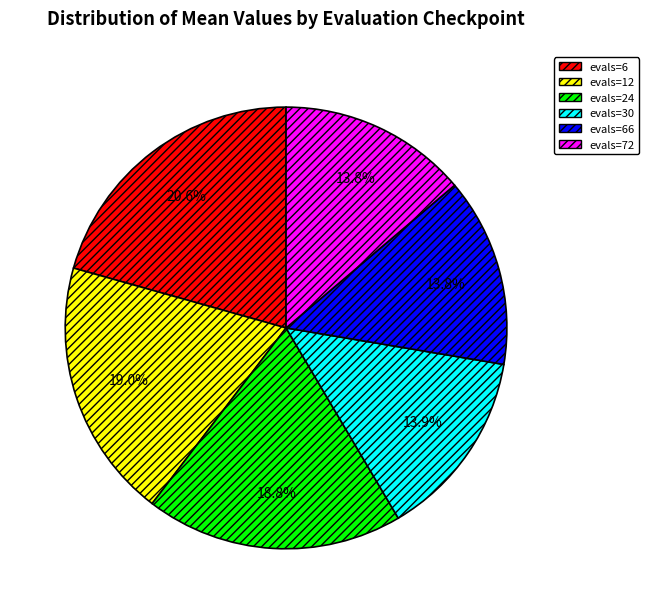

Is it true that evals=6 is 21% of the pie?

True